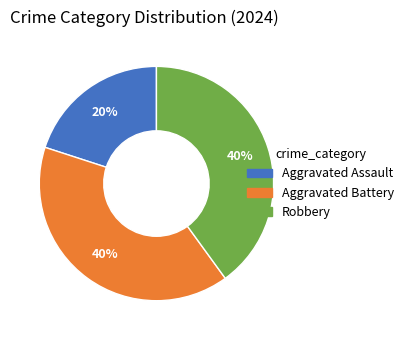

To the nearest percent, what is the difference between the Aggravated Assault and Aggravated Battery slice percentages?

20%